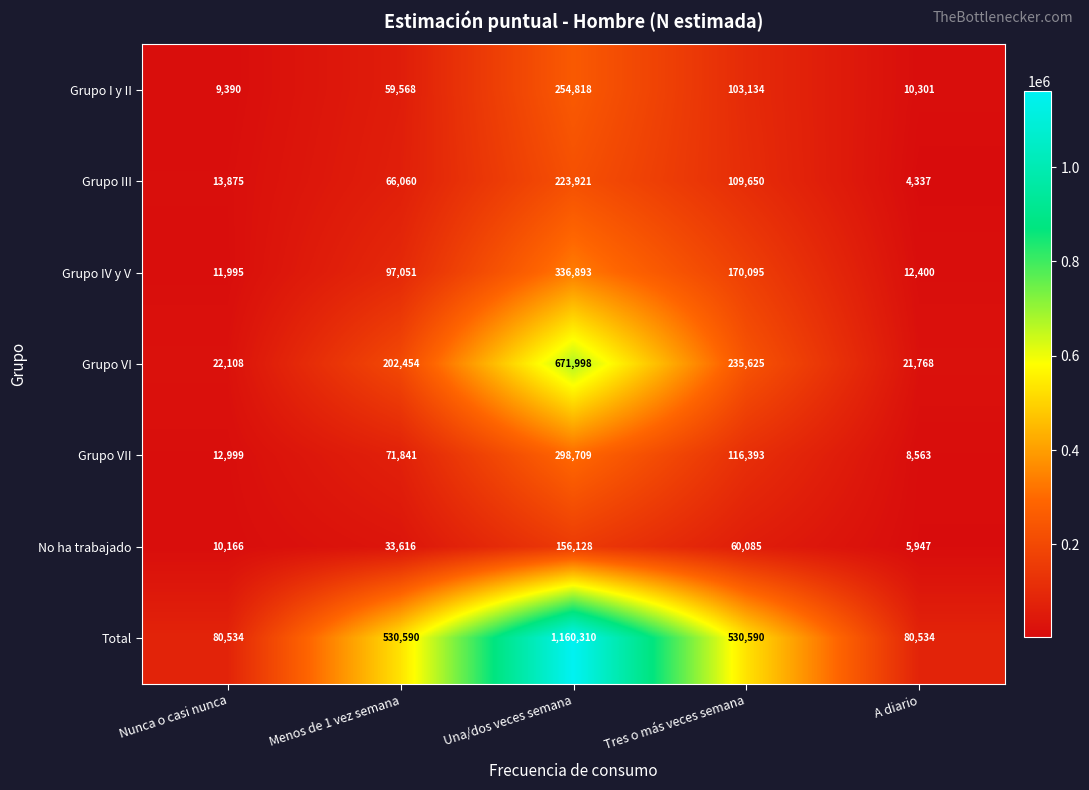

What is the average value of the No ha trabajado series?

53188